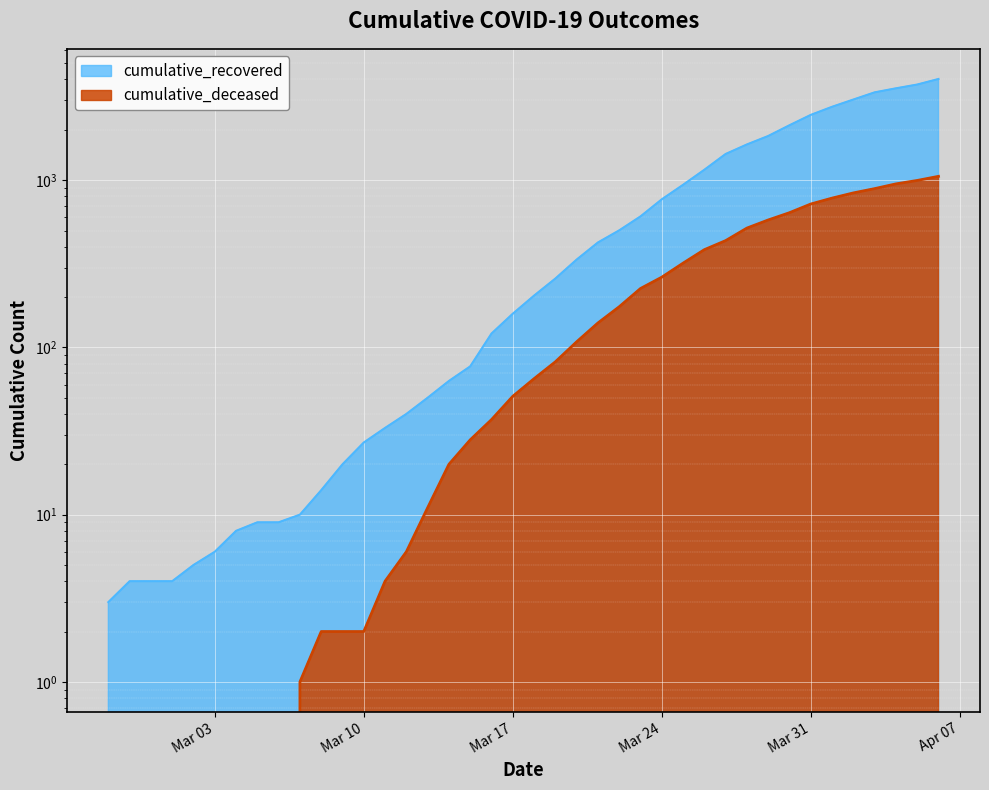

True or false: cumulative_recovered and cumulative_deceased intersect in this chart.

False